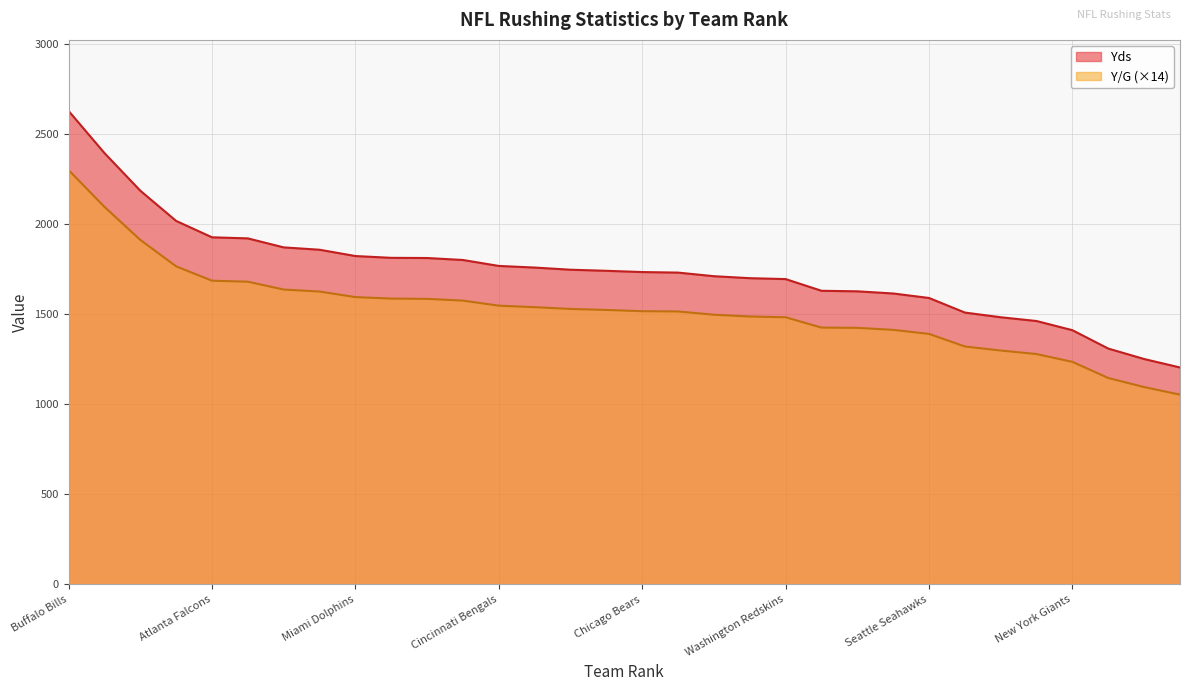

List the series in order of their peak value, highest first.

Yds, Y/G (×14)